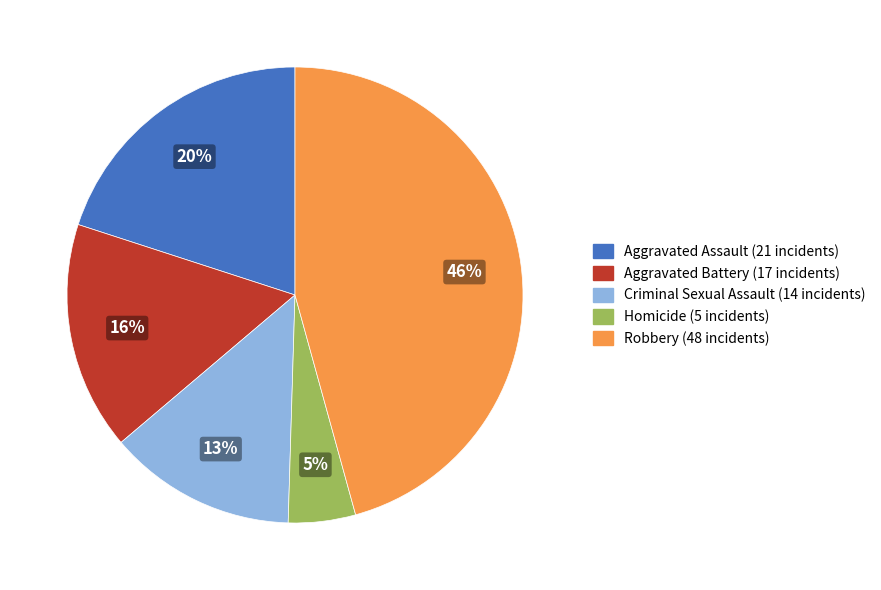

To the nearest percent, what portion does Robbery represent?

46%